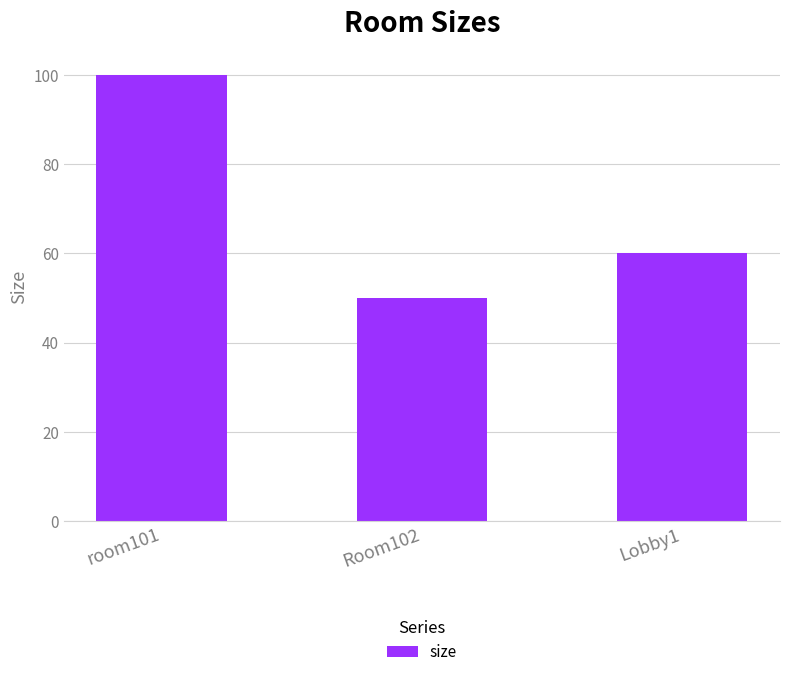

How many data points are less than 60?

1